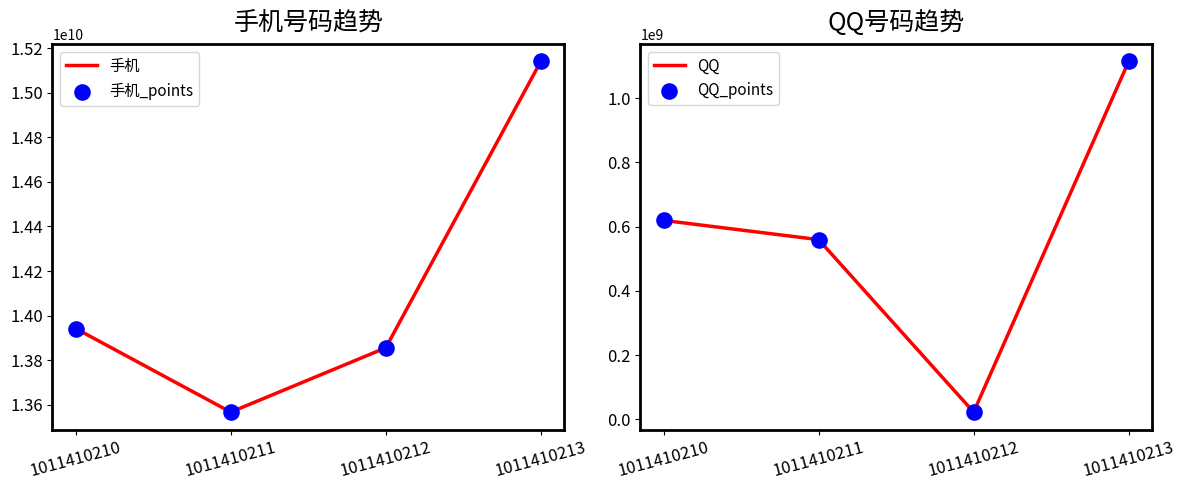

What are all the series names shown in the legend?

手机, 手机_points, QQ, QQ_points